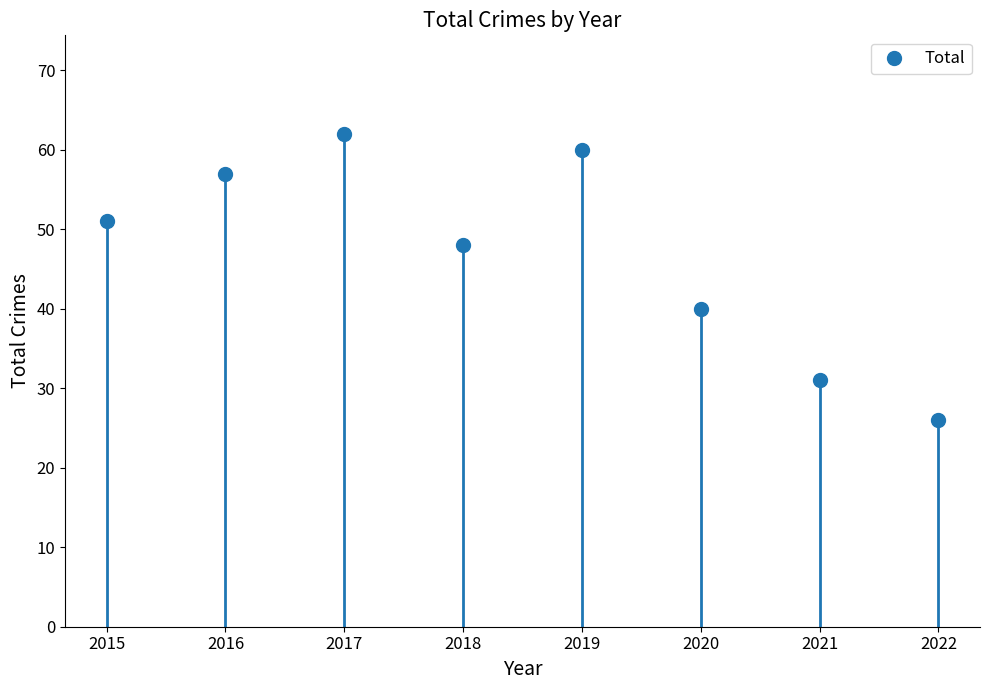

At which category does the chart reach its peak across all series?

2017